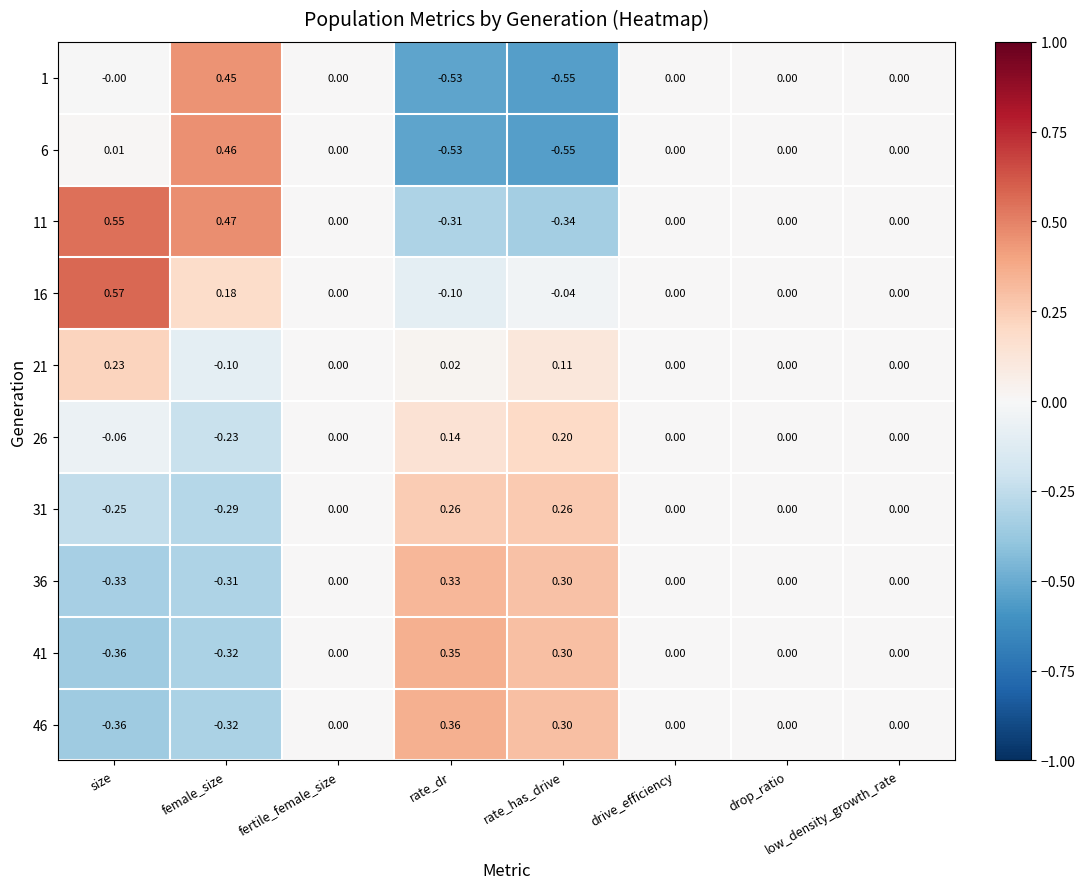

Which series has the largest total across all categories?

16